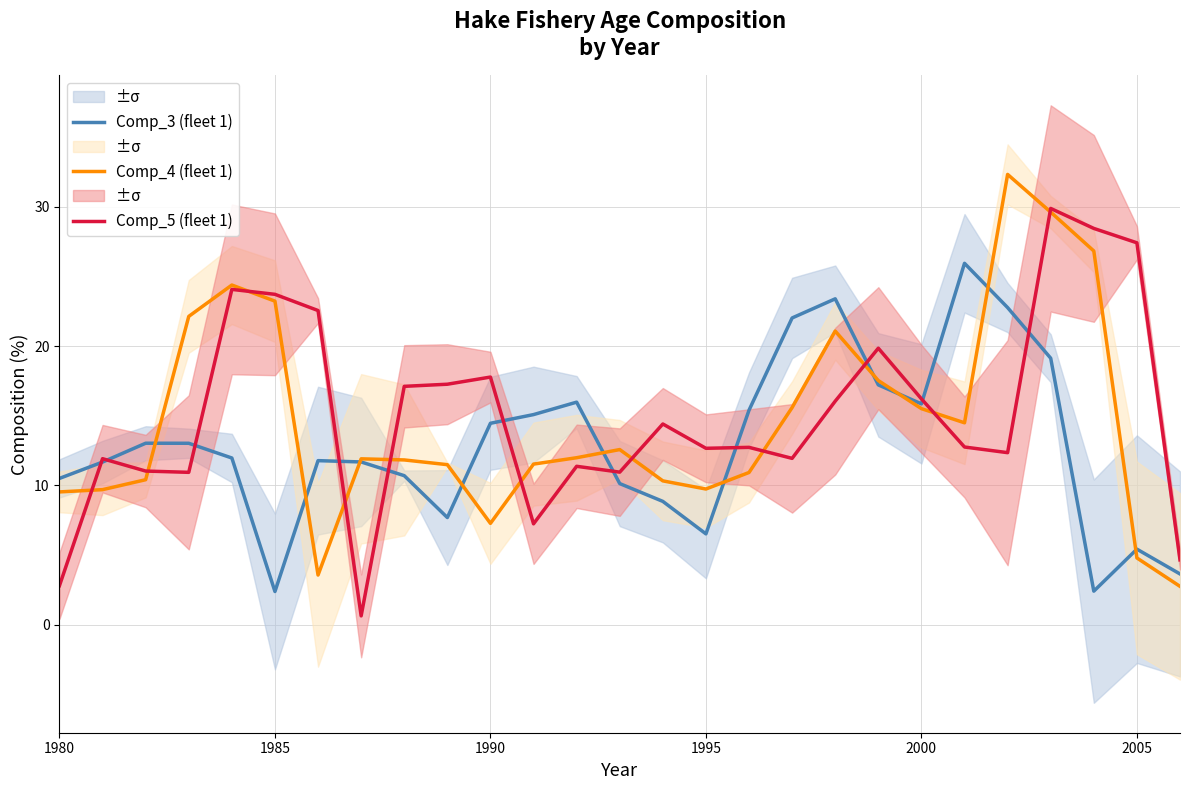

How many values in the Comp_5 (fleet 1) series are below 12?

10